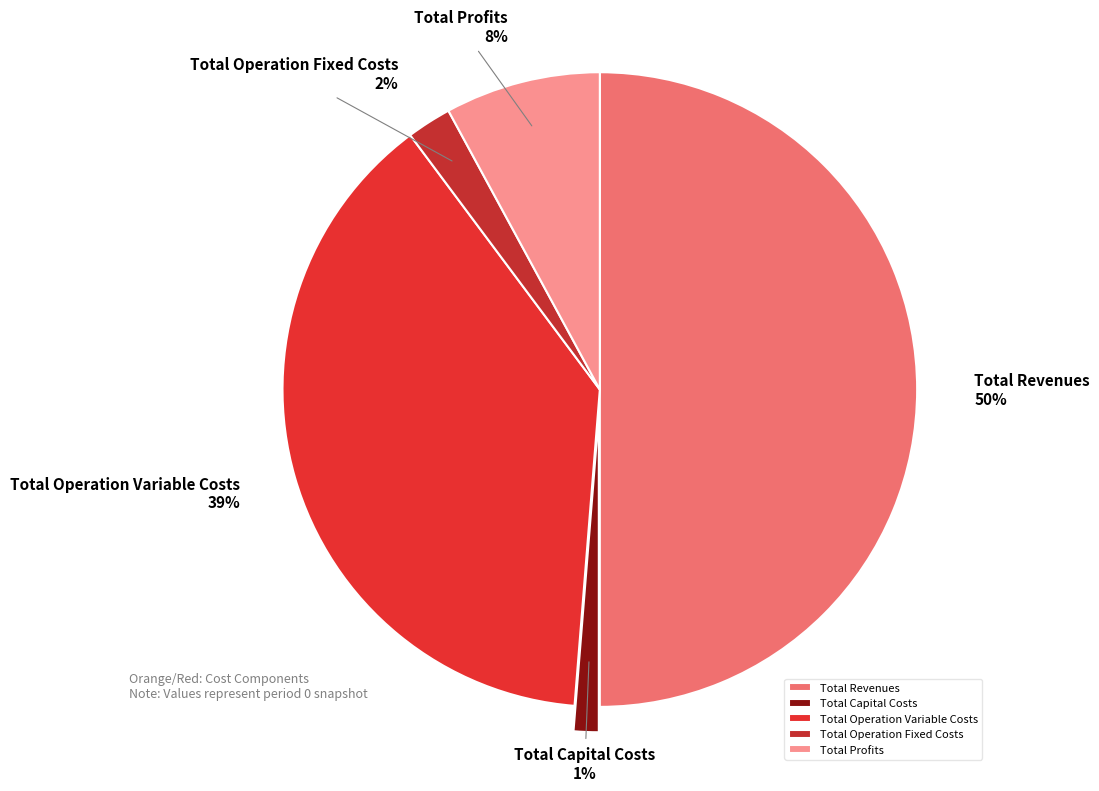

Is the sum of Total Operation Variable Costs and Total Revenues greater than half?

Yes